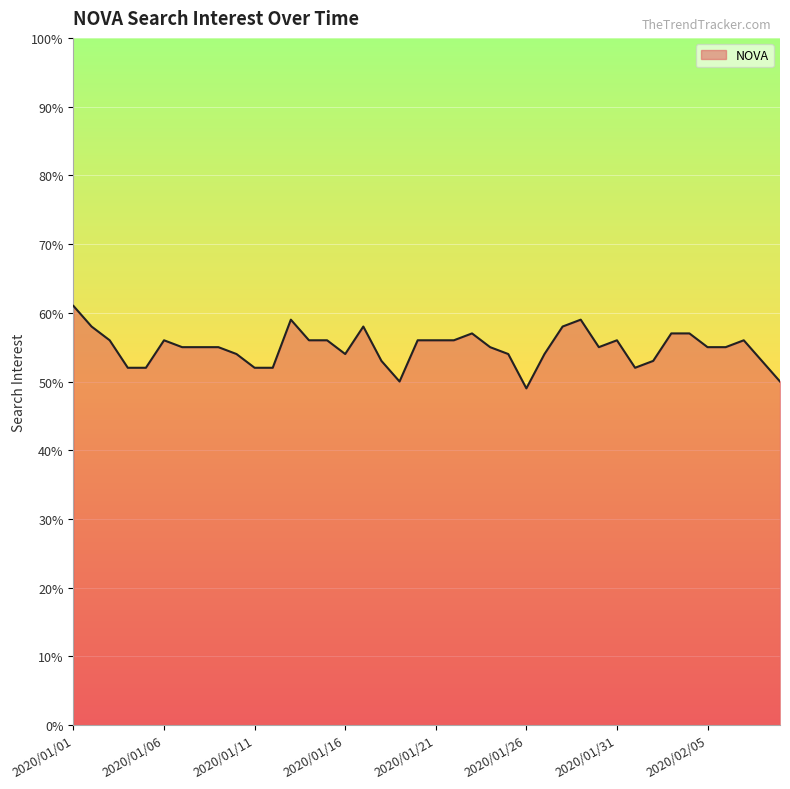

What is the greatest value displayed?

61